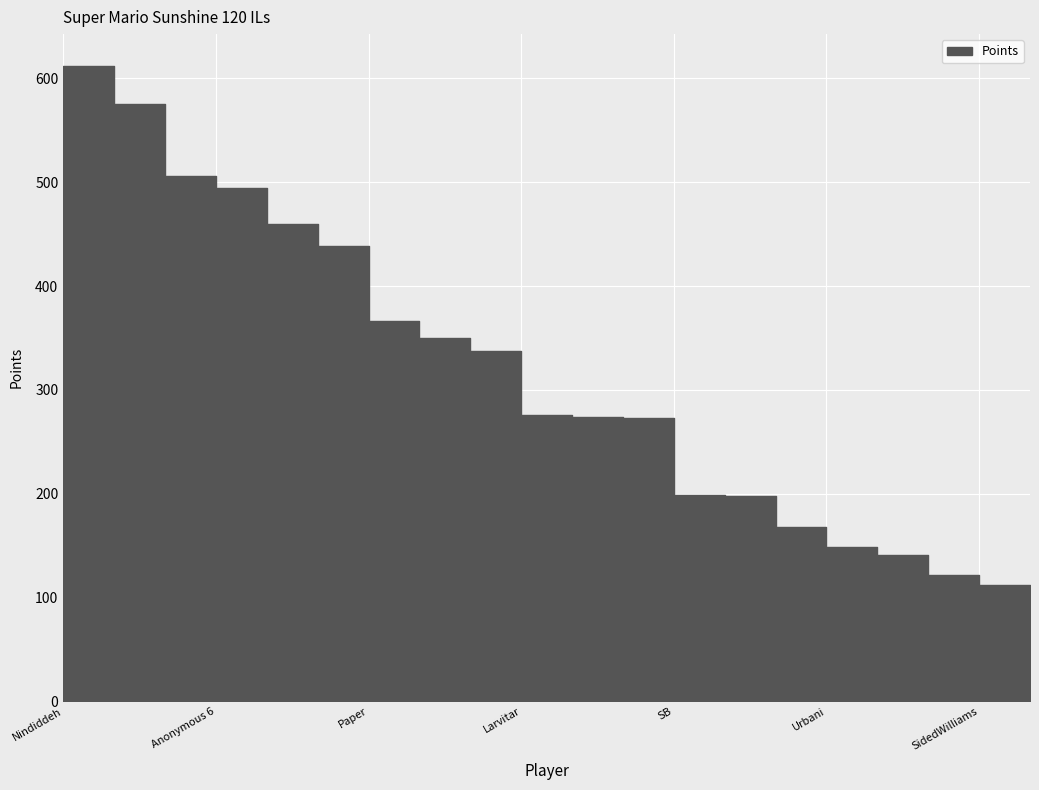

Which label corresponds to the largest value in the chart?

Nindiddeh